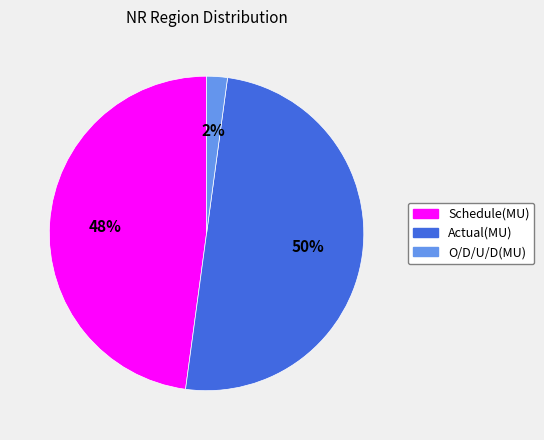

Which category has the biggest portion of the pie?

Actual(MU)